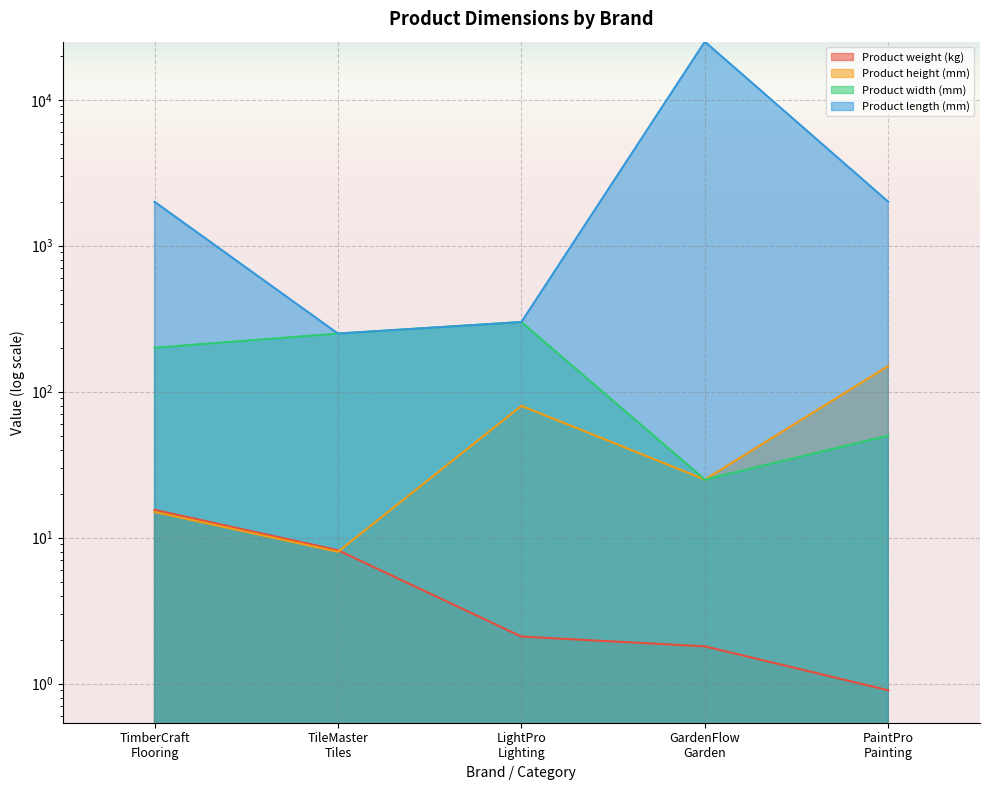

Which series has the largest total across all categories?

Product length (mm)